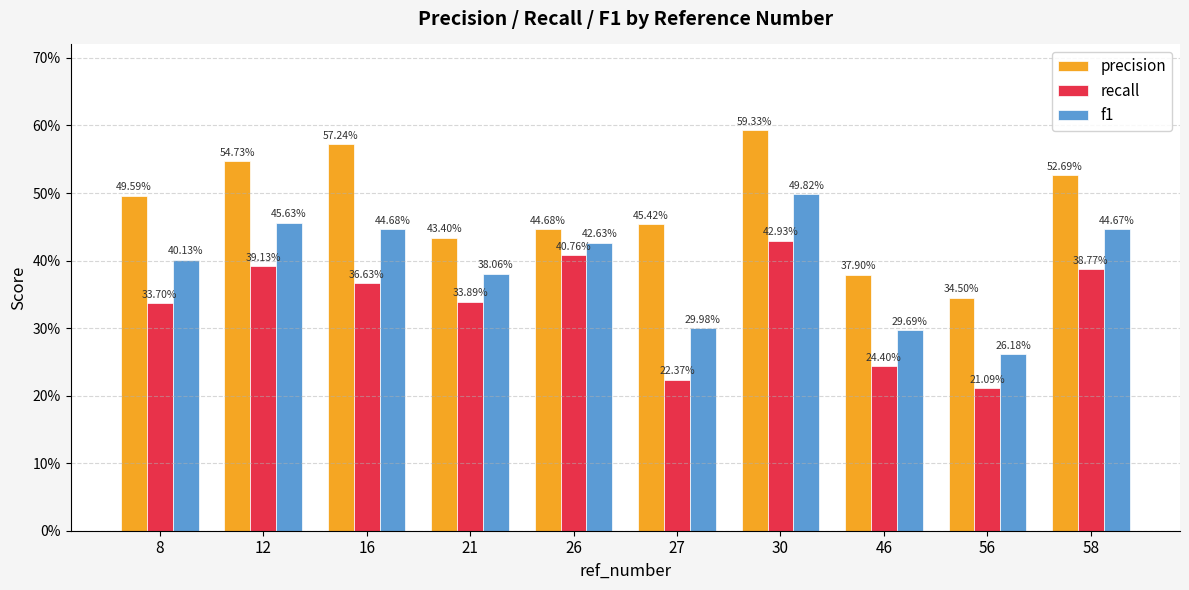

What are all the series names shown in the legend?

precision, recall, f1